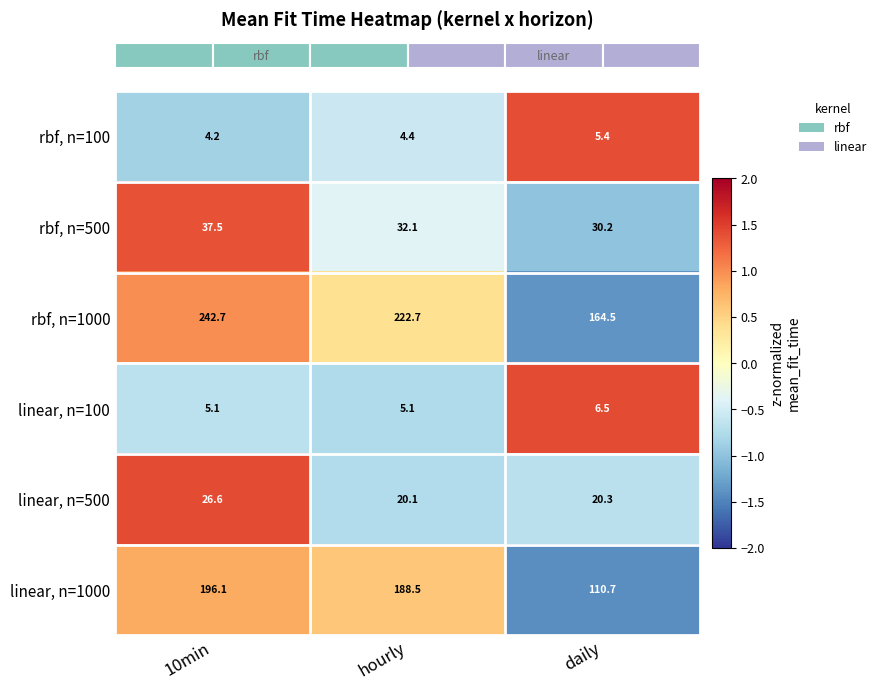

Between hourly and daily, which series saw the biggest shift?

linear, n=1000